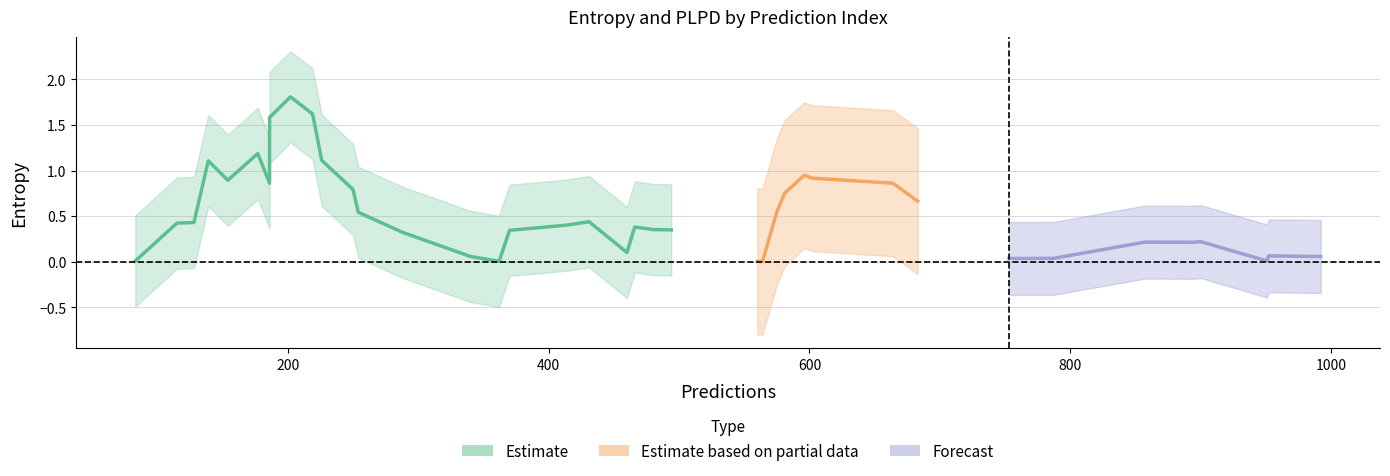

True or false: plpds and entropys intersect in this chart.

True